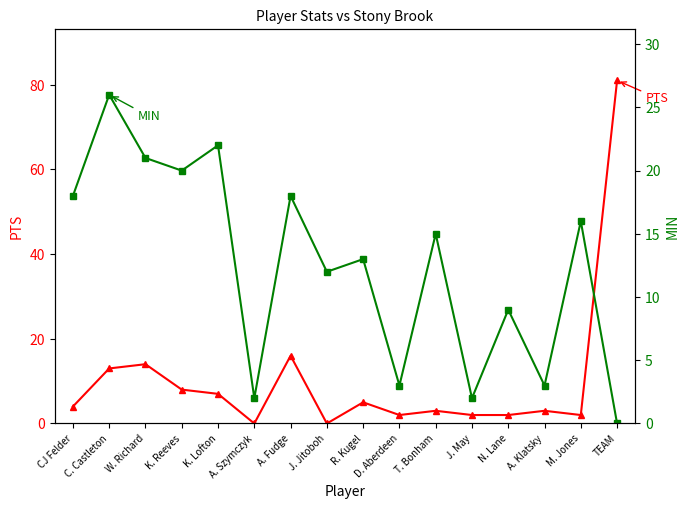

What are all the series names shown in the legend?

PTS, MIN